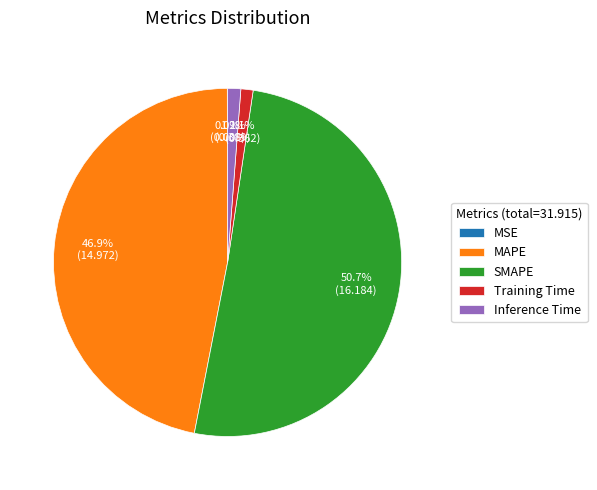

True or false: Inference Time accounts for 1% of the total.

True